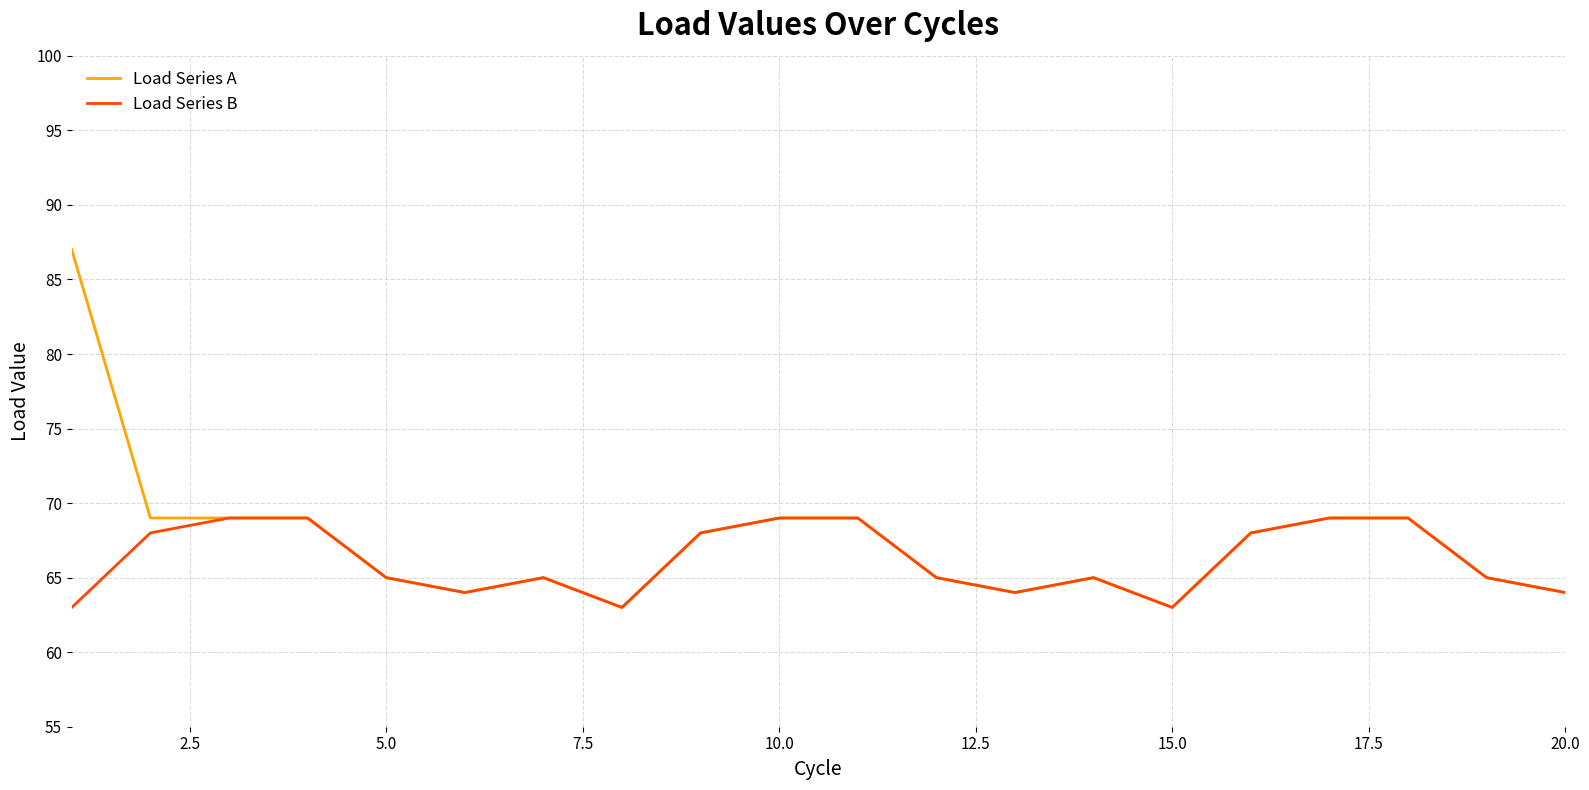

List the series in order of their peak value, lowest first.

Load Series B, Load Series A